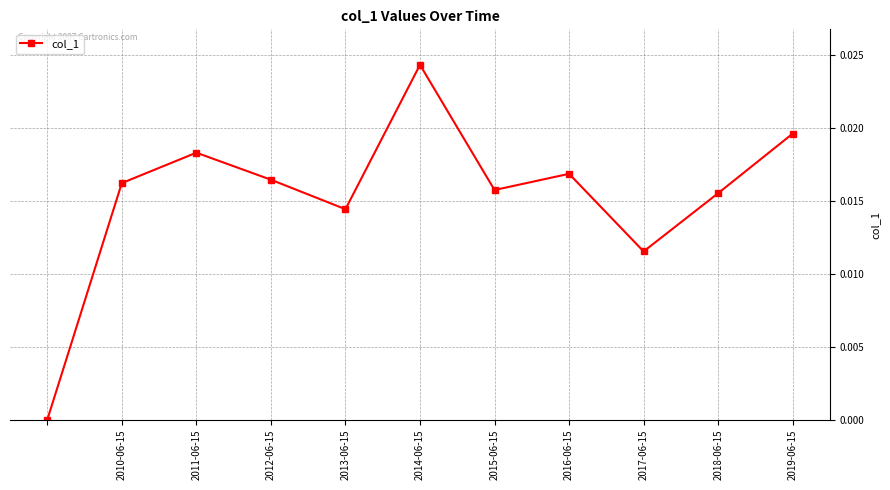

How many points are lower than both their immediate neighbors (excluding endpoints)?

3